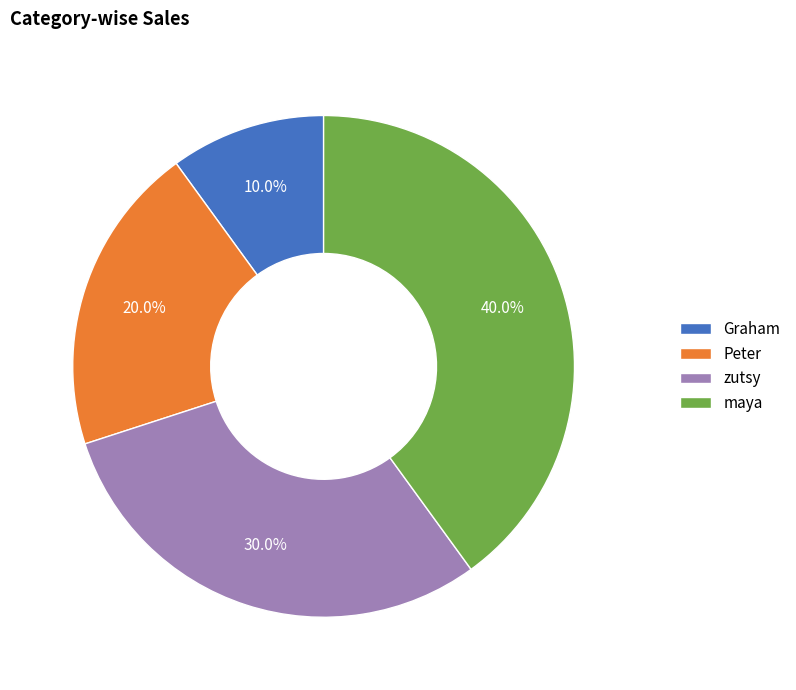

Which category has the smallest portion of the pie?

Graham